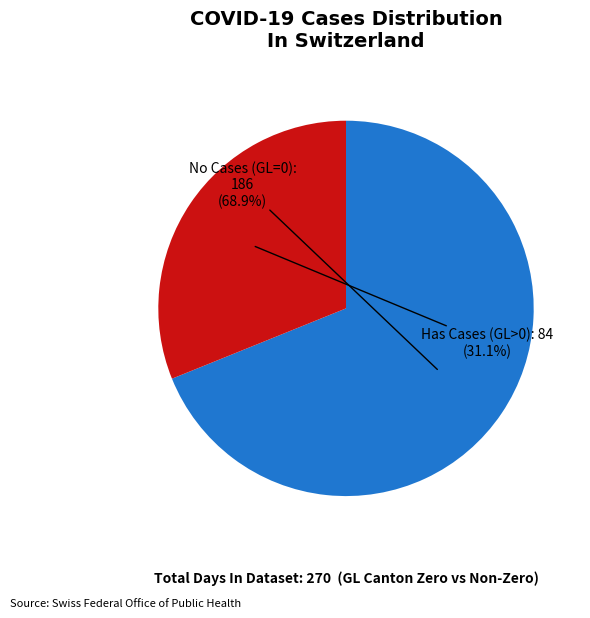

Is there a majority slice in this chart?

Yes